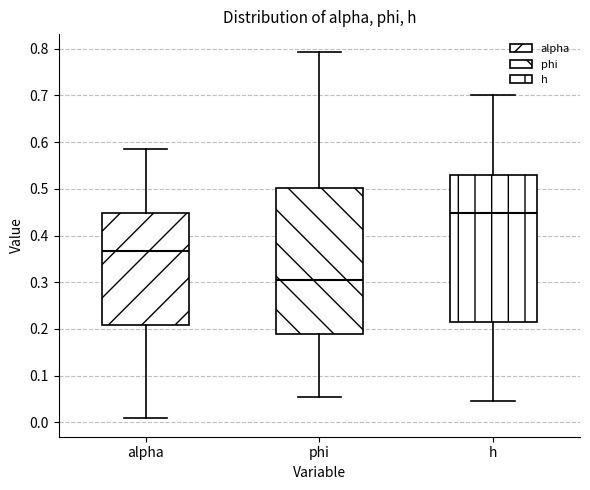

Which box has the lowest median line?

phi